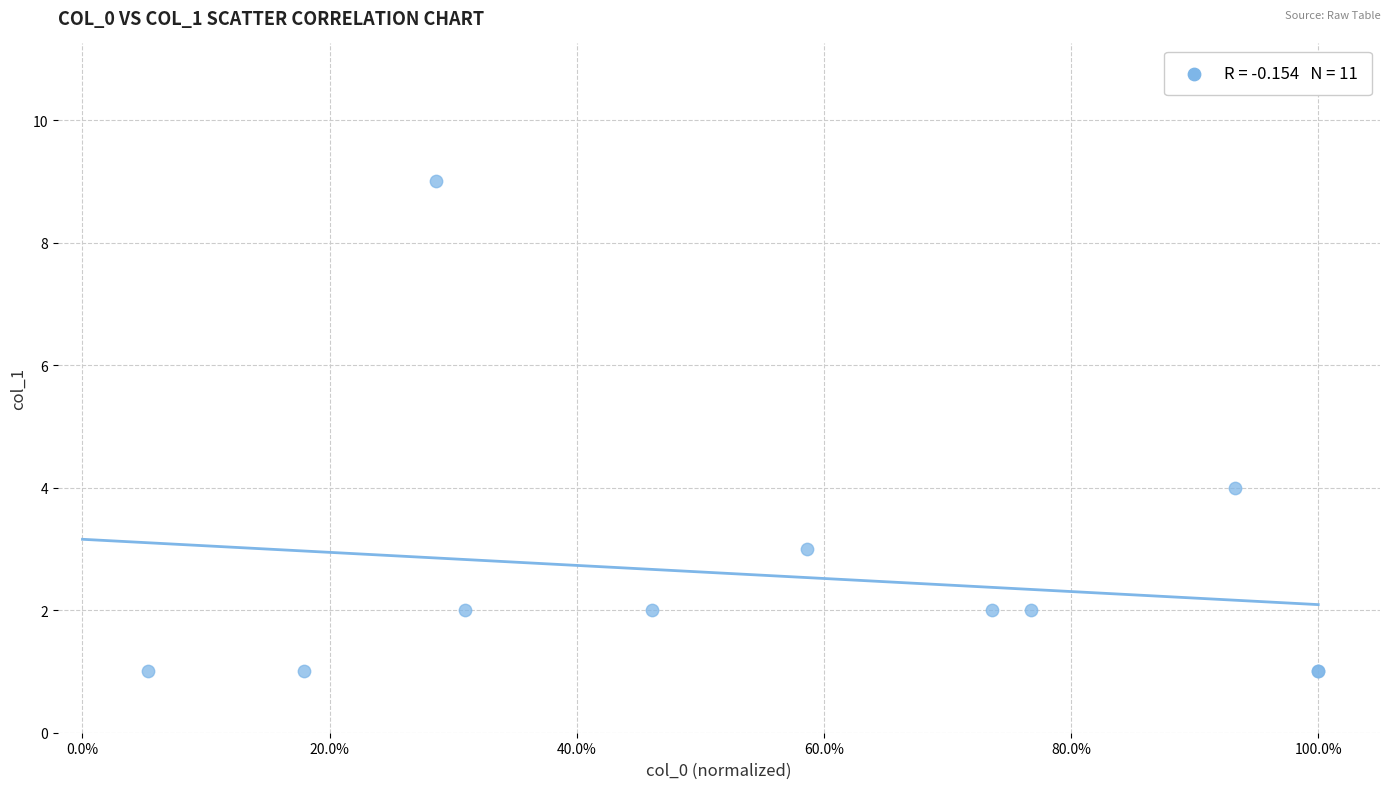

What Y value in the scatter plot is closest to 5?

4